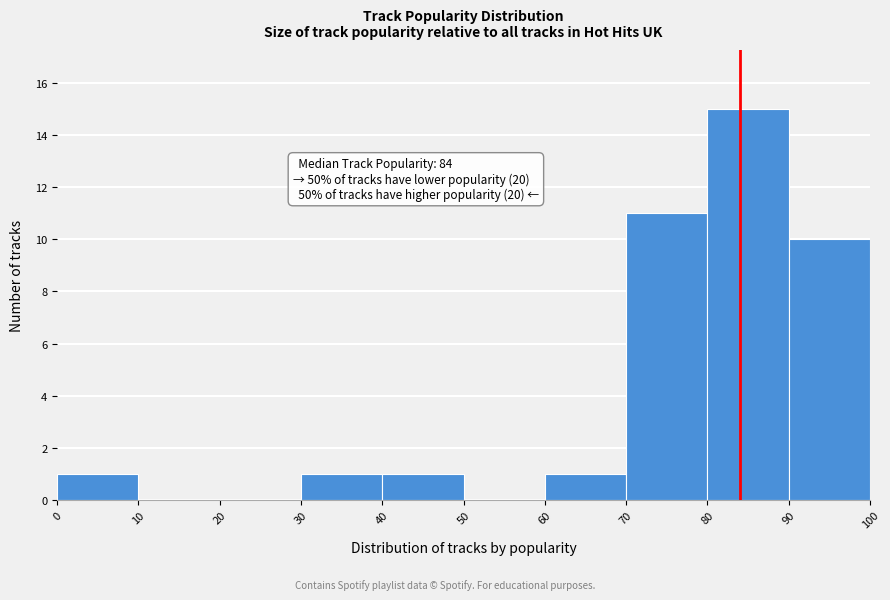

Which range on the x-axis has the tallest bar?

80 to 90